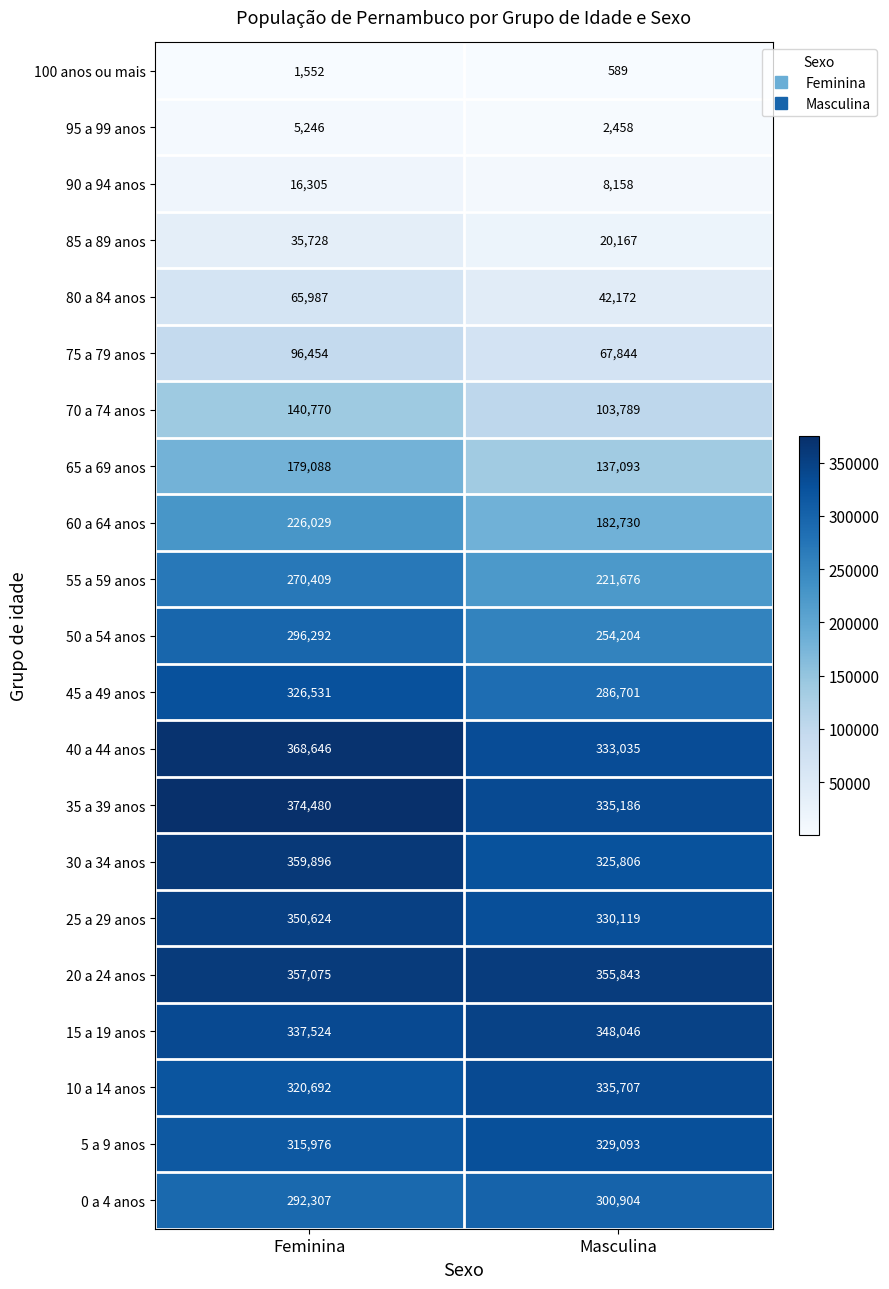

The 30 a 34 anos series shows 161379 at Feminina. True or false?

False